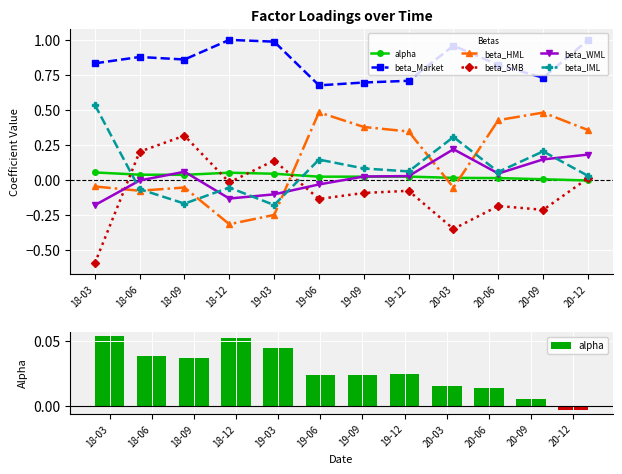

The value of beta_SMB at 18-09 is 0.1. True or false?

False